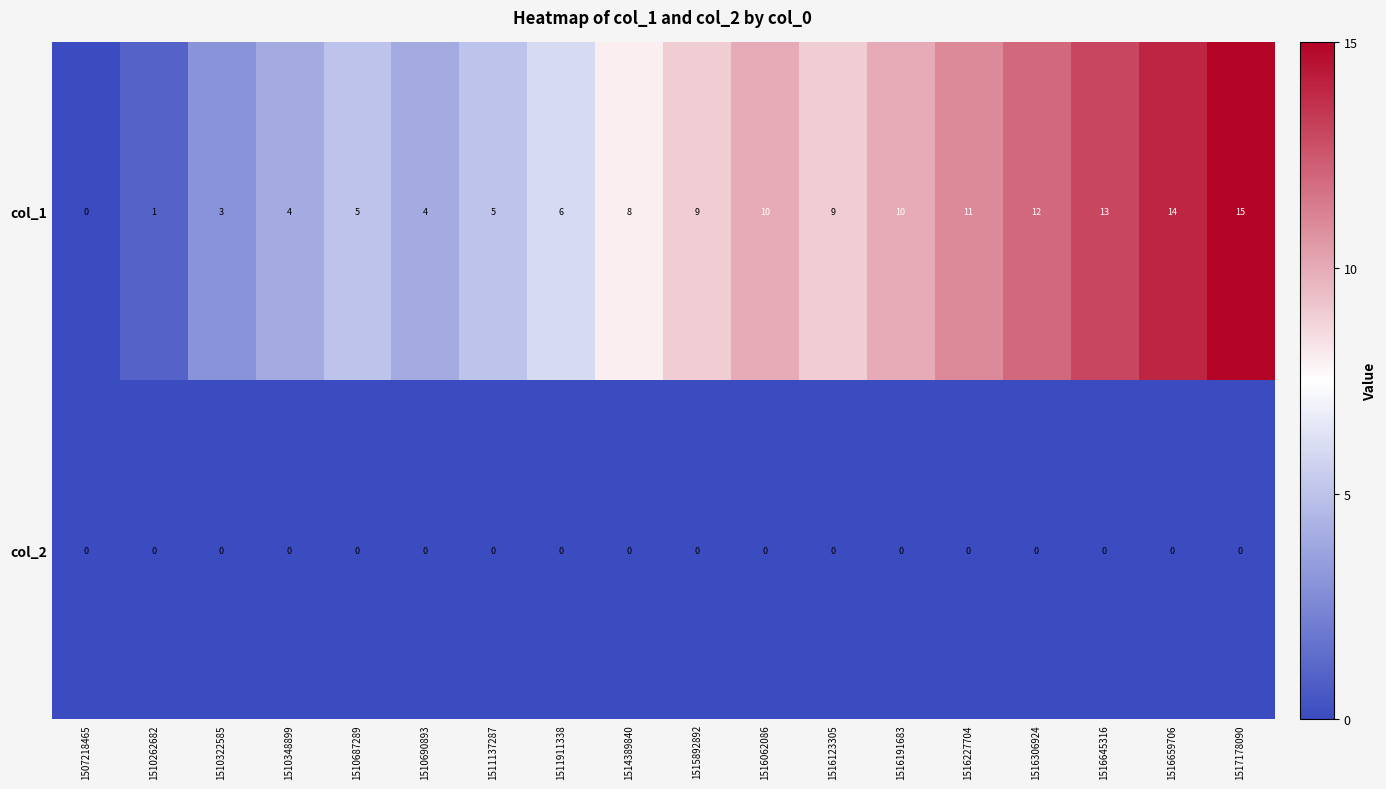

What is the difference between the col_1 values at 1511911338 and 1510322585?

3